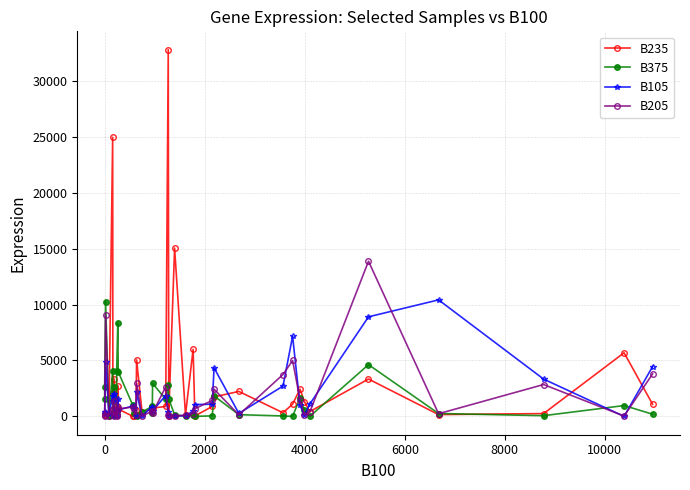

What is the value of the B105 point at the 36th from the left?

8905